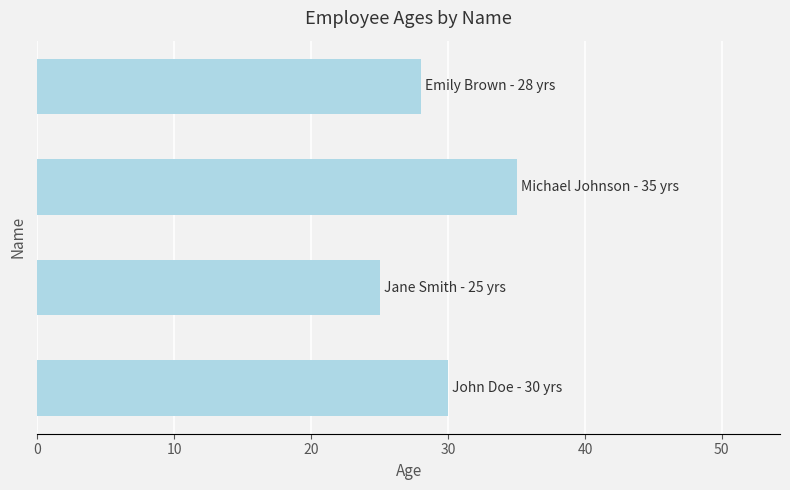

What is the maximum value shown in the chart?

35